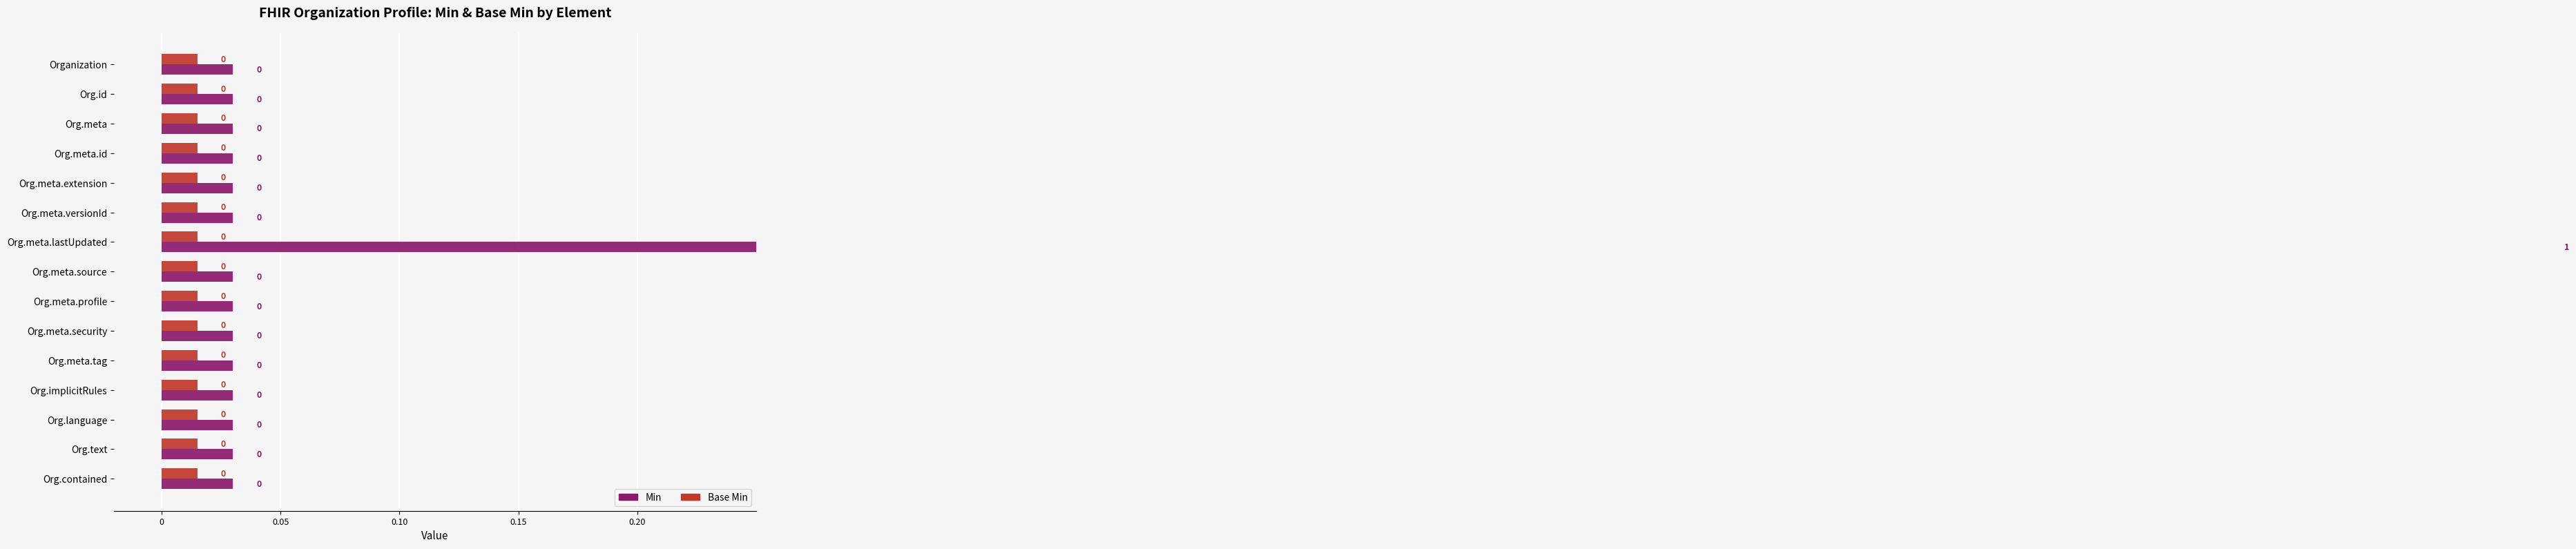

What is the spread (max minus min) of values at 0?

0.3